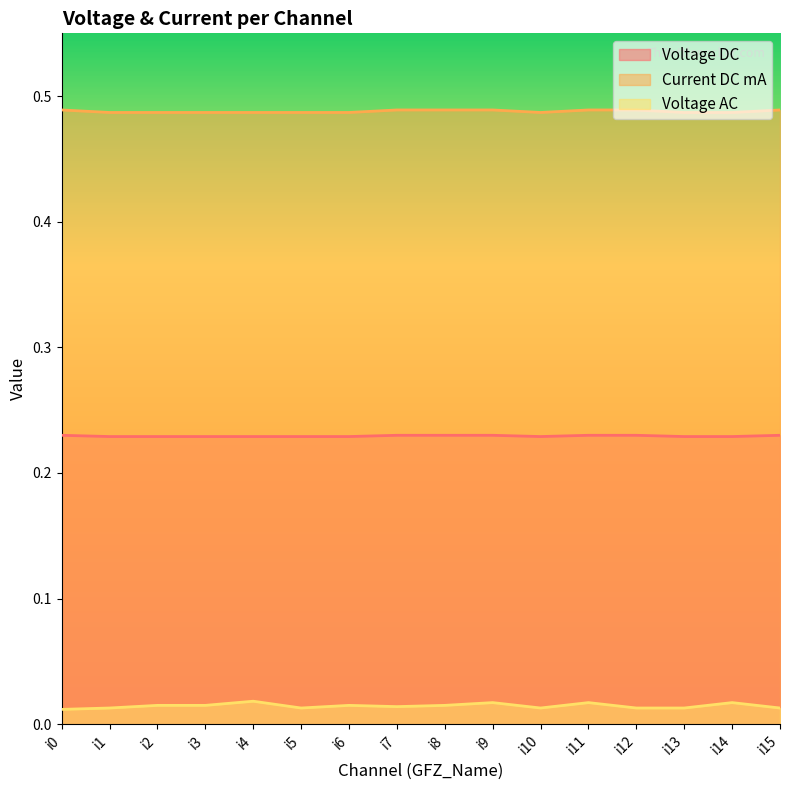

List the series in order of their peak value, lowest first.

Voltage AC, Voltage DC, Current DC mA